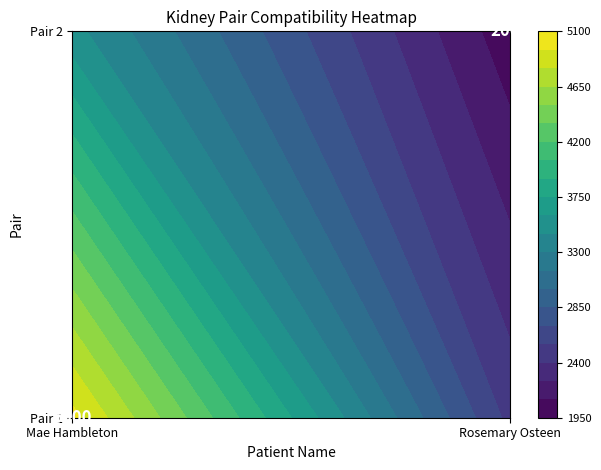

Between Pair 1 and Pair 2, which is larger?

Pair 1